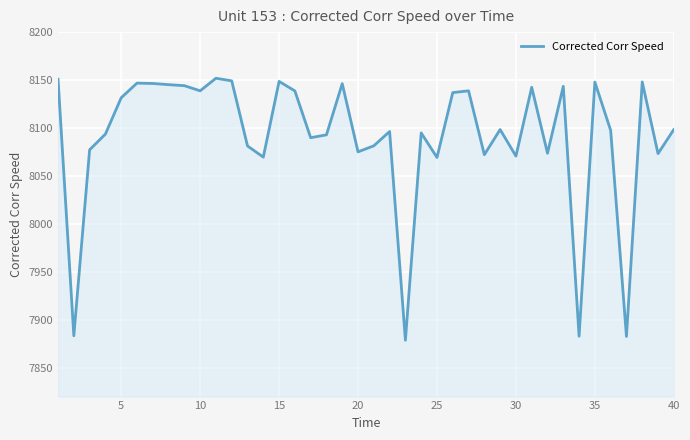

What is the difference between the maximum and minimum values?

273.2